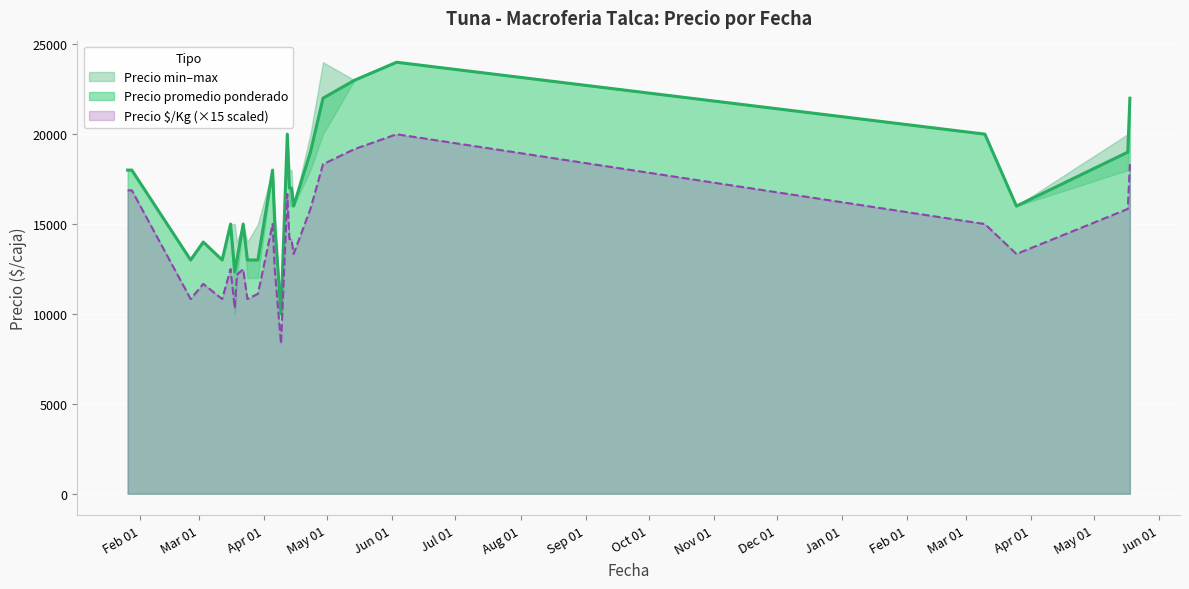

The value of Precio minimo at 2021-04-14 is 17000. True or false?

True